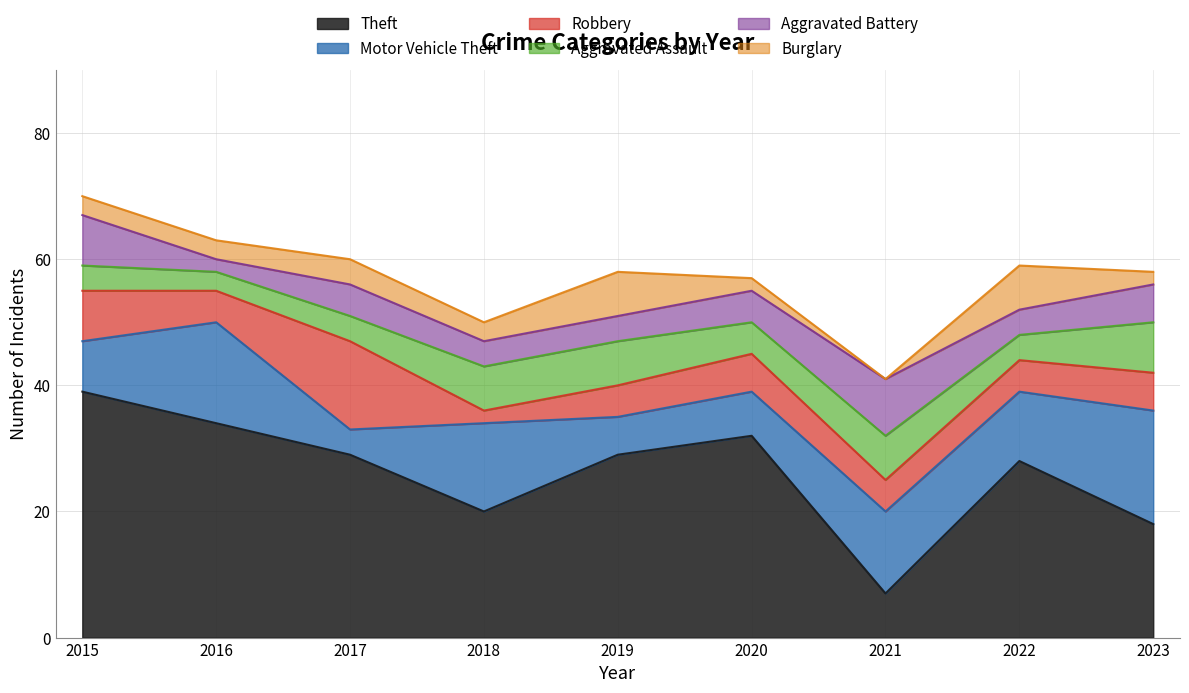

True or false: Aggravated Assault and Aggravated Battery intersect in this chart.

True